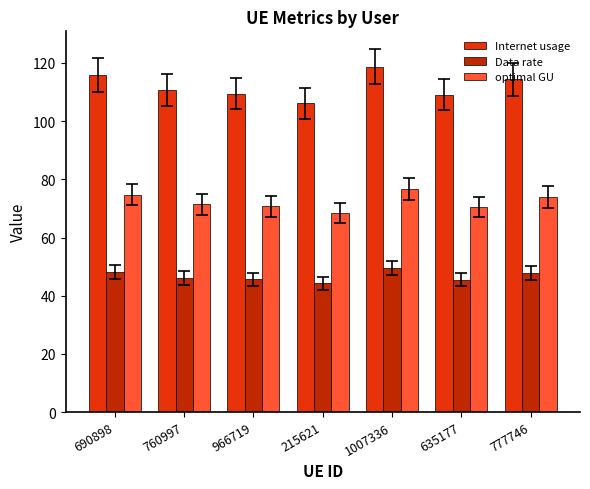

What is the difference between the maximum and minimum values in the Data rate series?

5.2